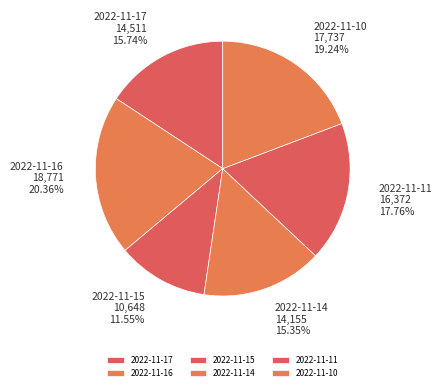

Approximately how many times larger is the value at 2022-11-15 compared to 2022-11-16?

0.6